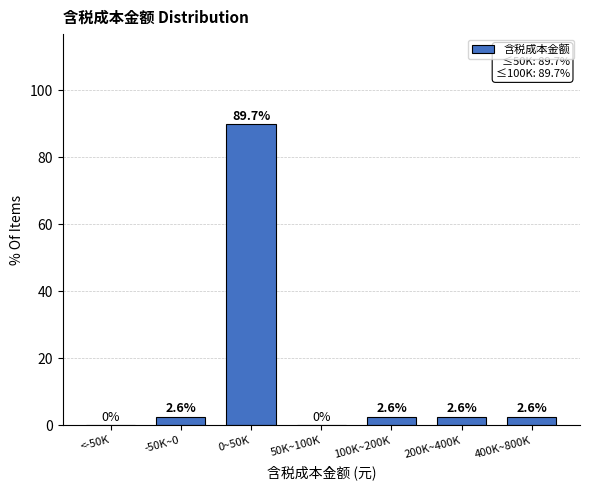

Reading right to left, what are all the values shown in this chart?

400K~800K=2.6	200K~400K=2.6	100K~200K=2.6	50K~100K=0.0	0~50K=89.7	-50K~0=2.6	<-50K=0.0